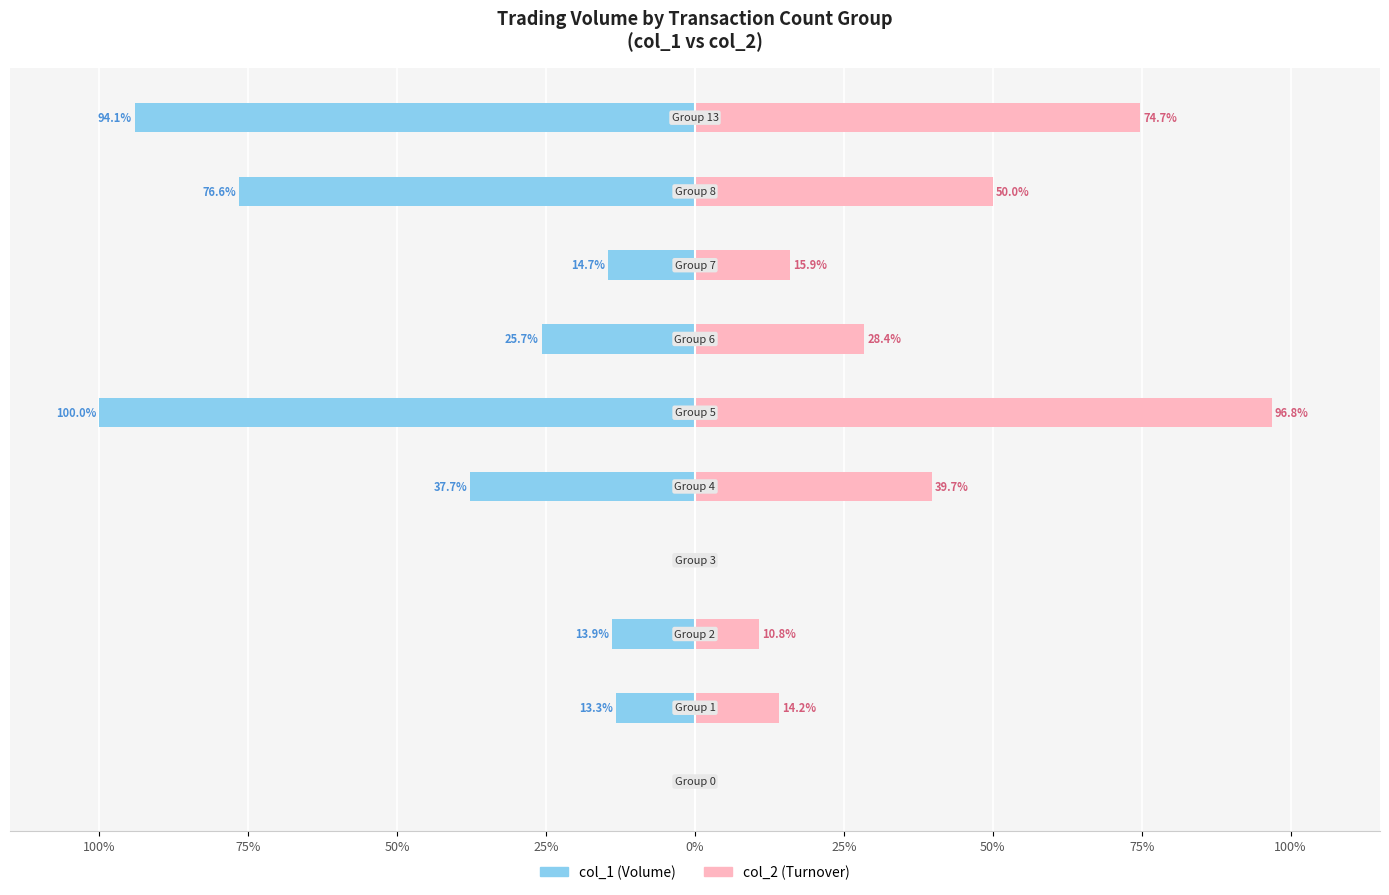

What is the difference between the maximum and minimum values in the col_1 series?

100.0